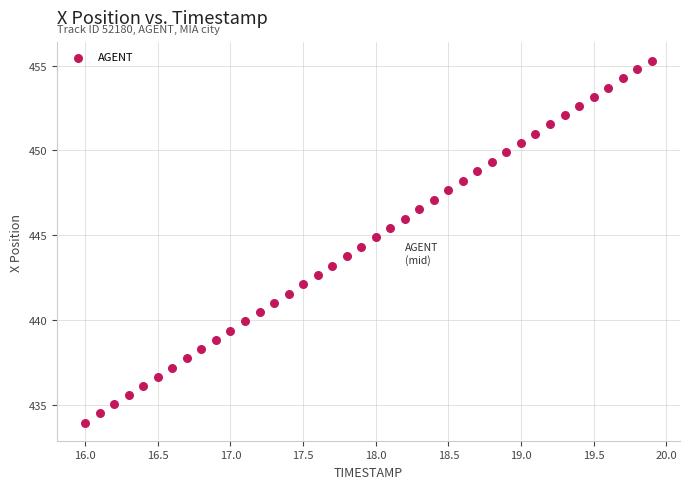

What is the range of Y values (max minus min)?

21.4